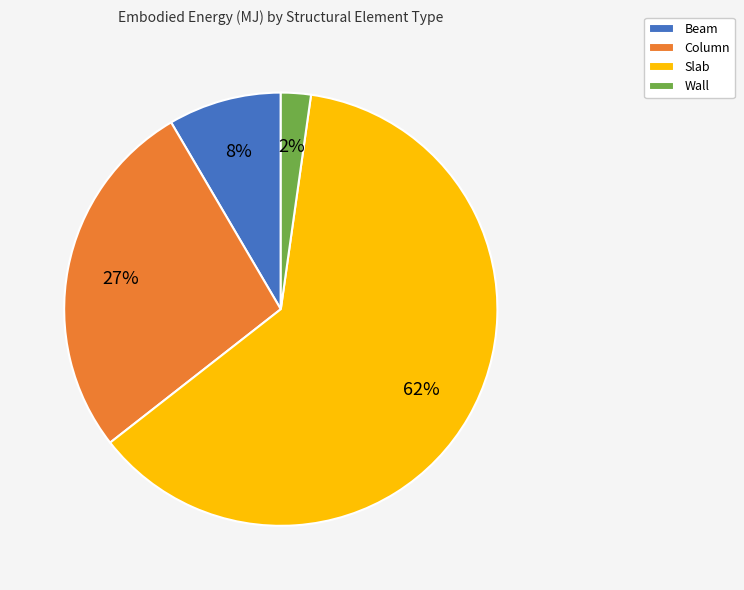

Combined, do Slab and Beam account for over 50%?

Yes